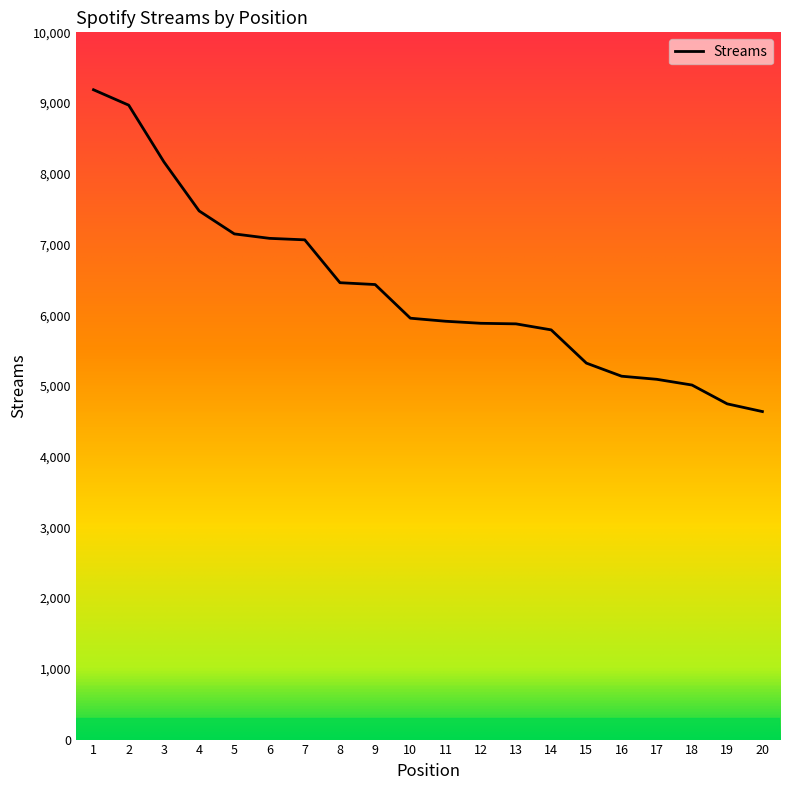

What is the change in value from 2 to 3?

-802